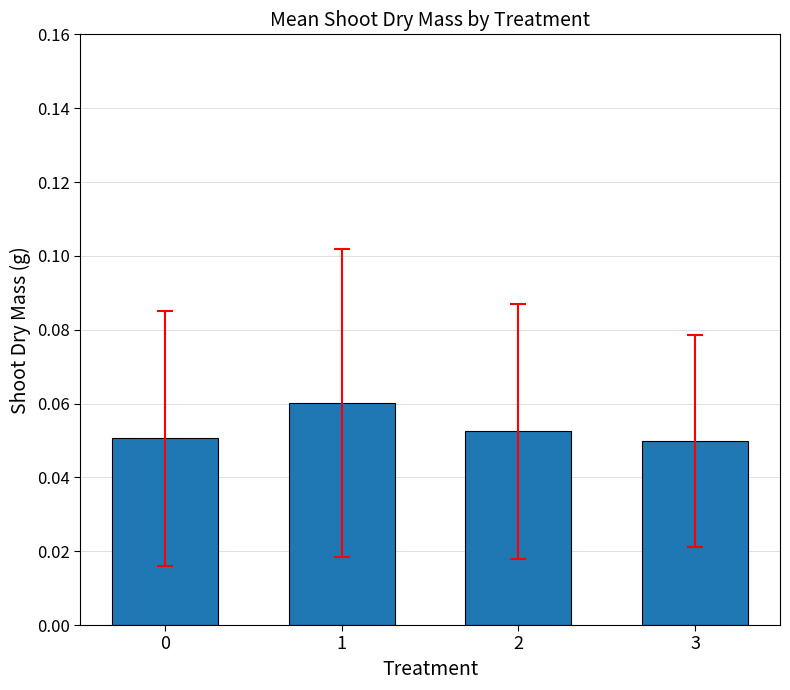

The chart shows a value of 0.1 at 3. True or false?

False